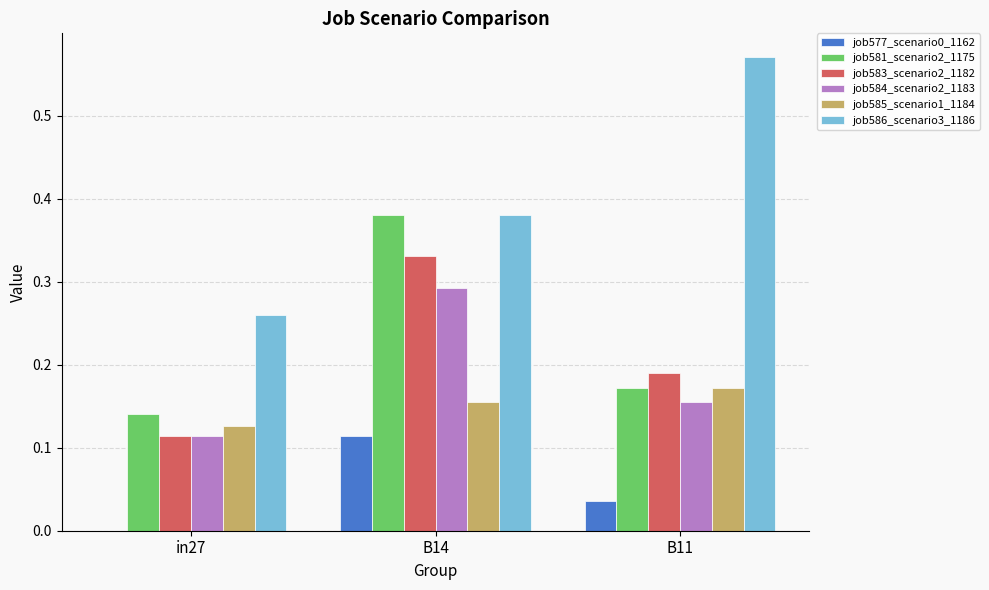

Which series has the largest total across all categories?

job586_scenario3_1186